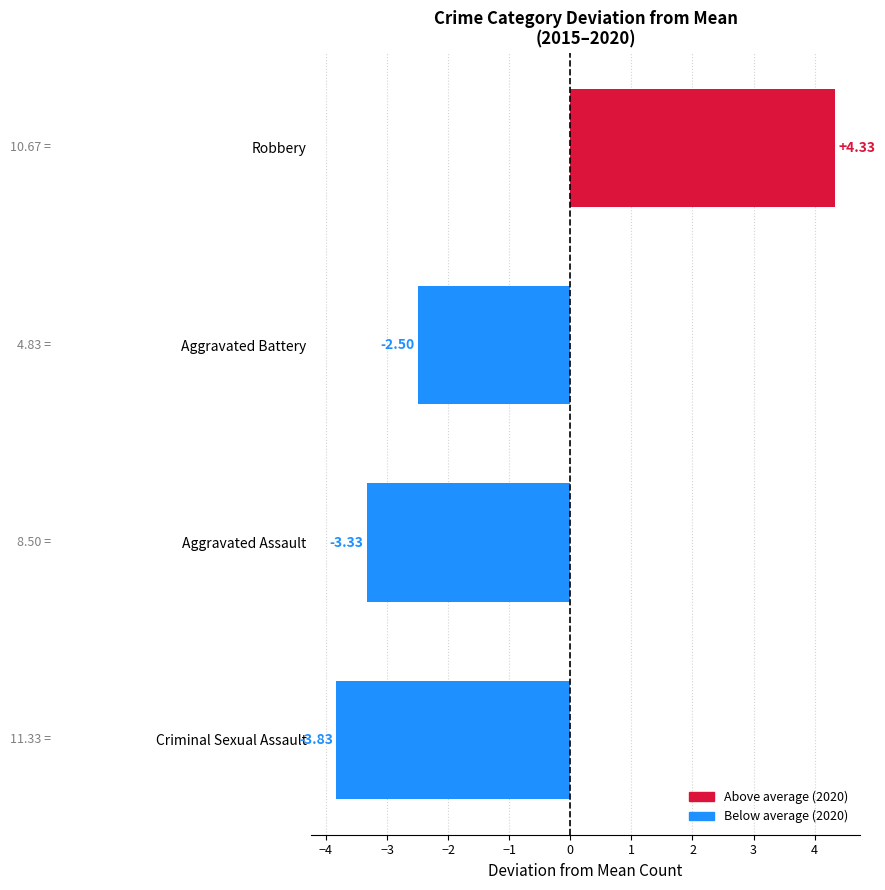

What is the average value?

-1.3